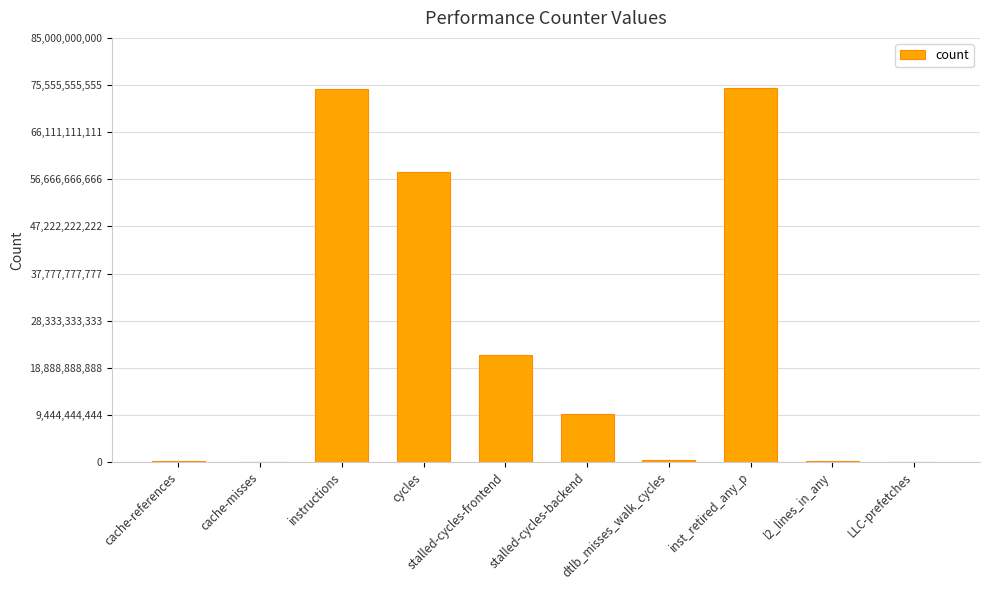

How many distinct data groups are displayed?

1